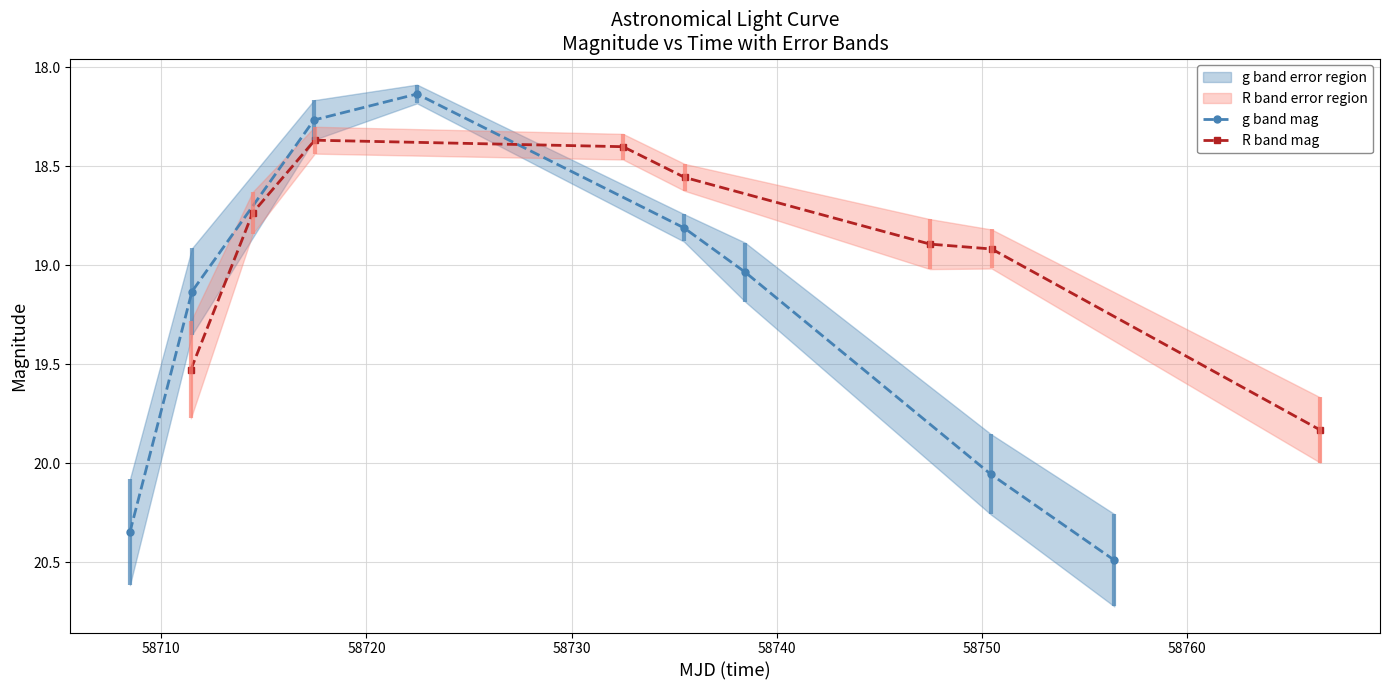

What is the value of the g band mag point at the 3rd from the left?

18.3